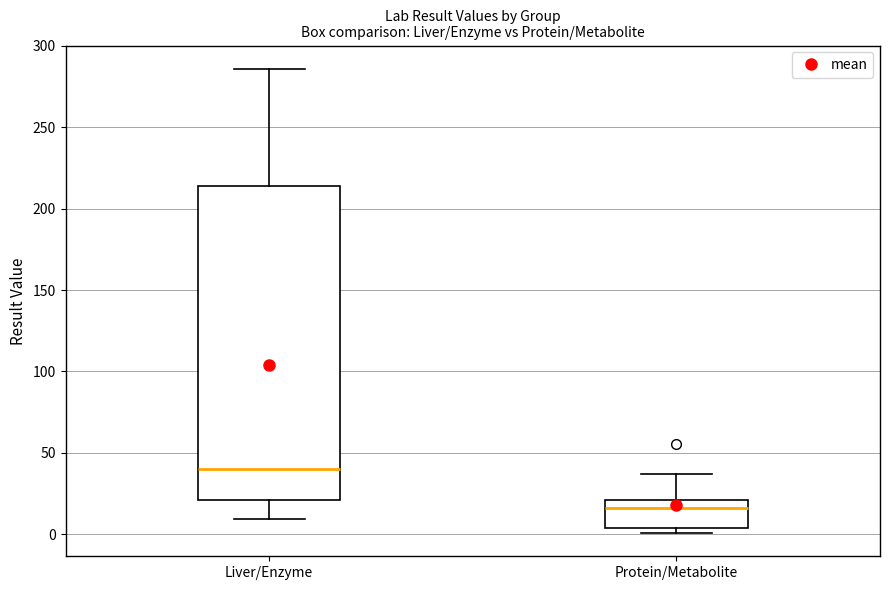

Which box has the lowest median line?

Protein/Metabolite